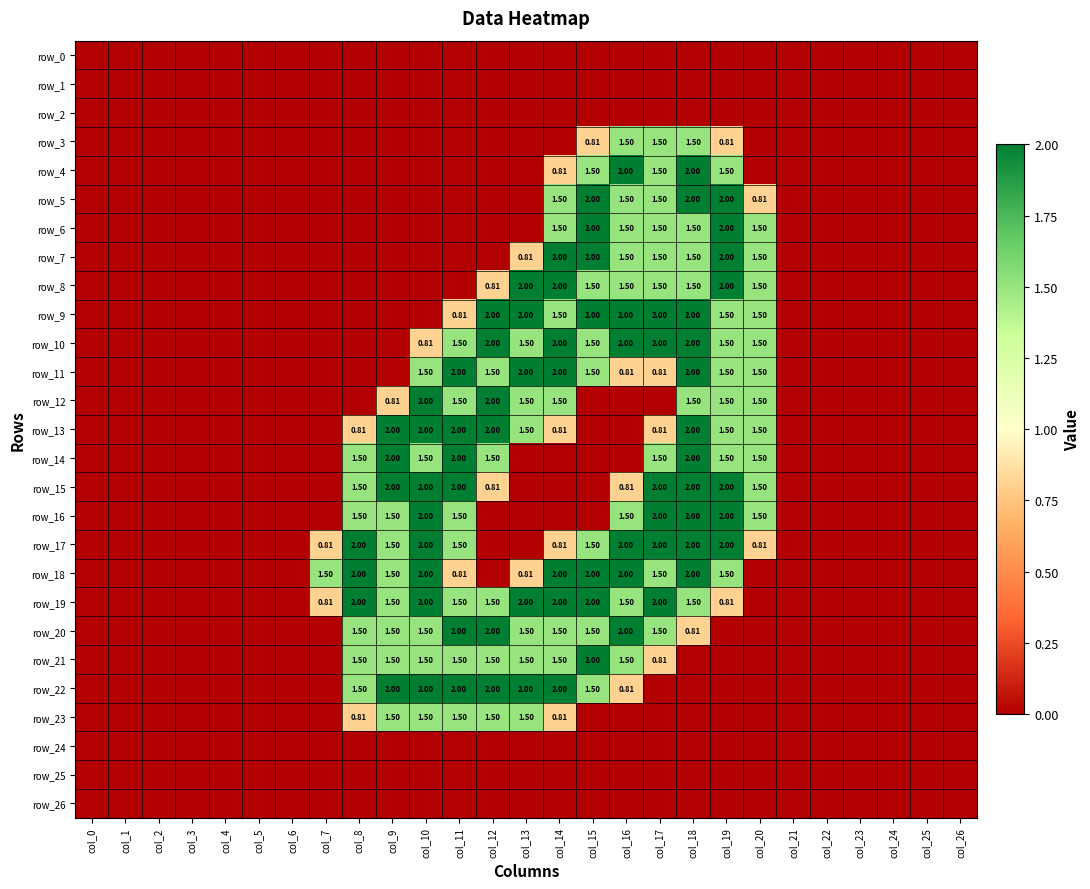

The value of row_16 at col_9 is 1.5. True or false?

True